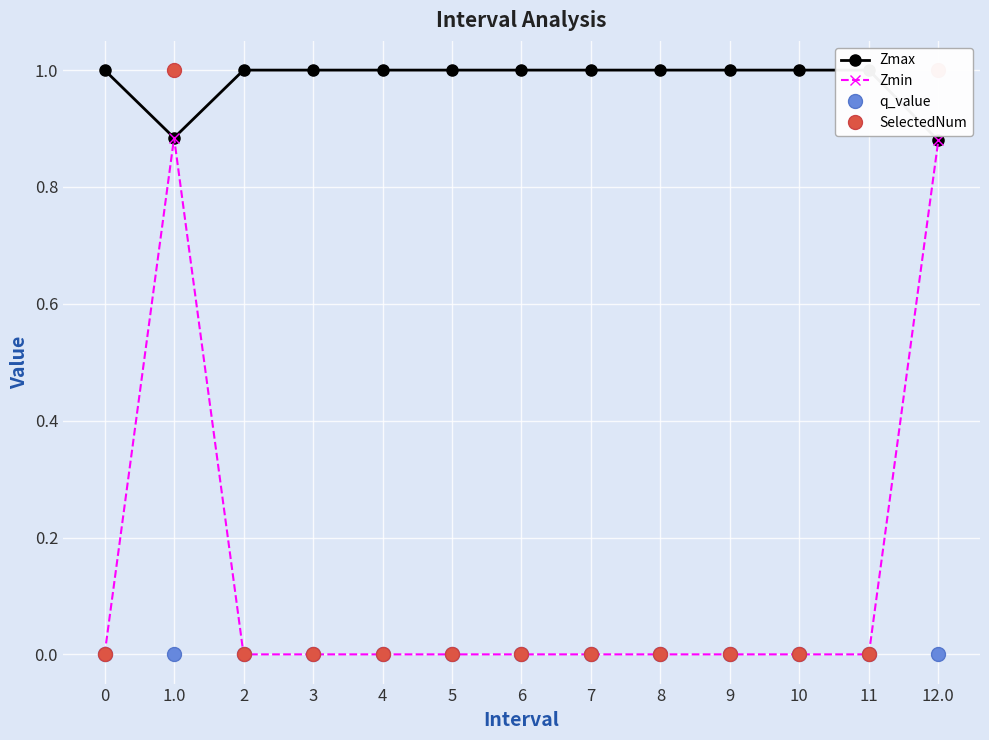

What position from the right is 4?

9